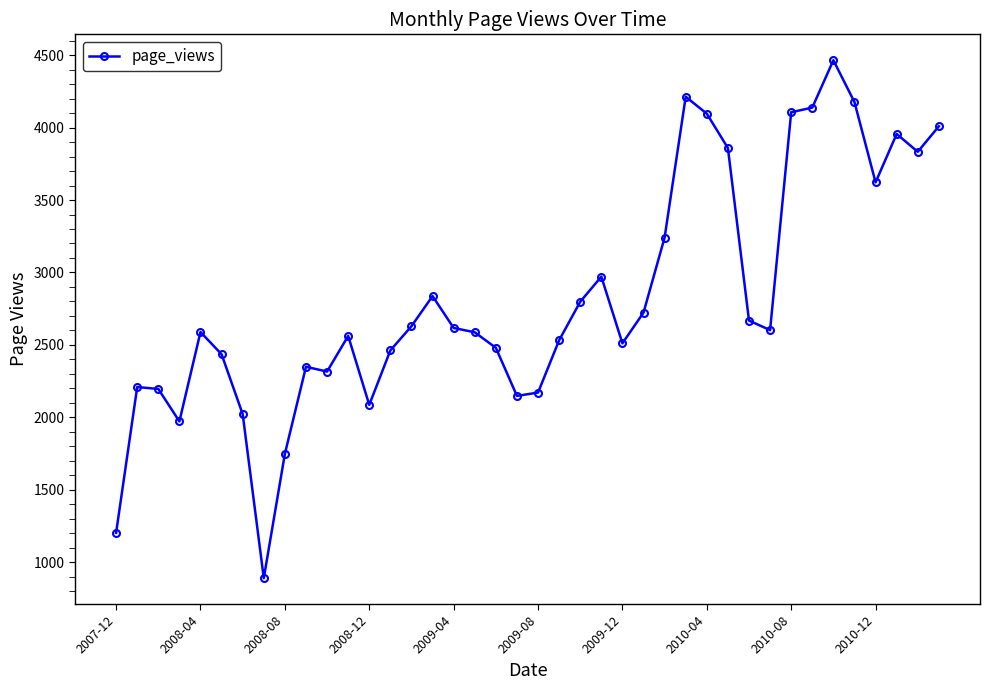

True or false: the data has more than 2 interior local peaks.

True